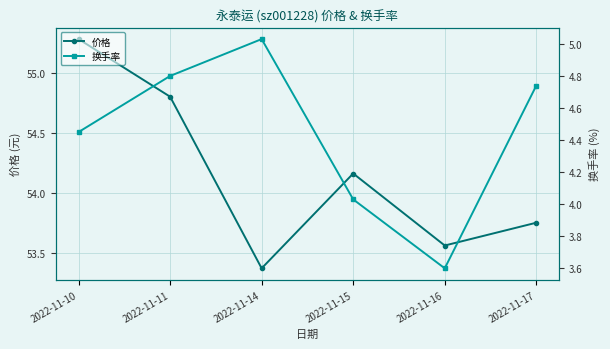

The 换手率 series shows 5.0 at 2022-11-14. True or false?

True